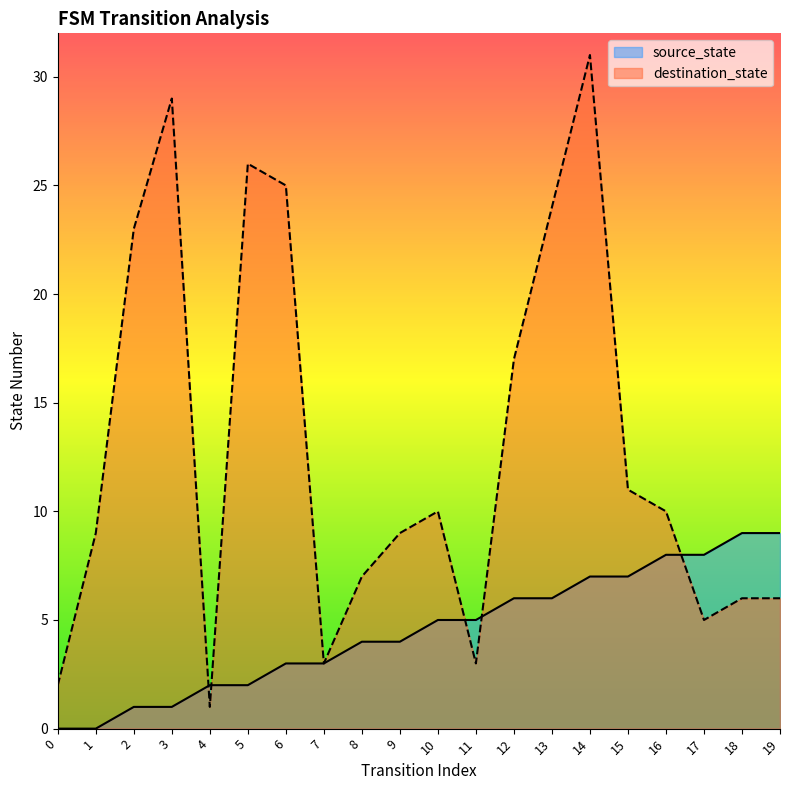

Where is destination_state nearest to the value 16?

12